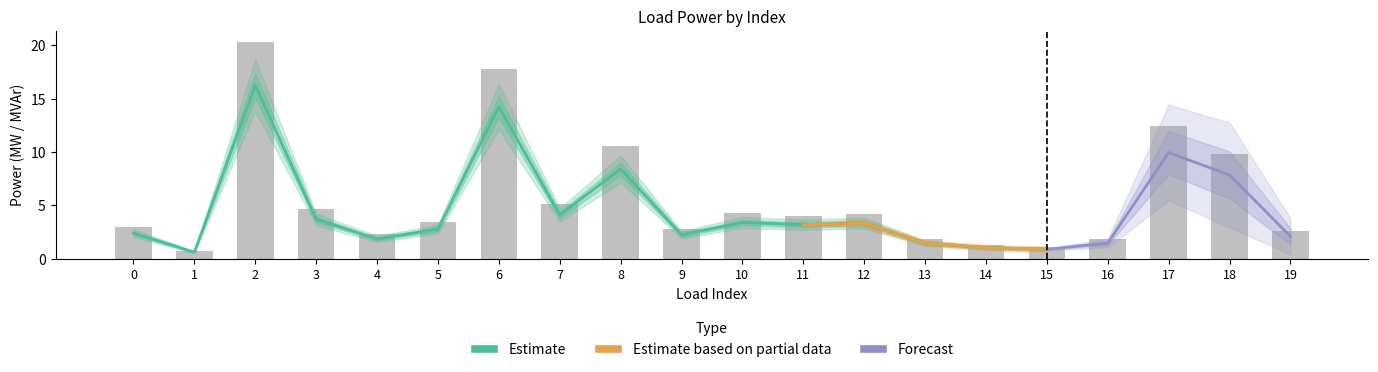

What is the value of the 11th bar from the left?

4.3